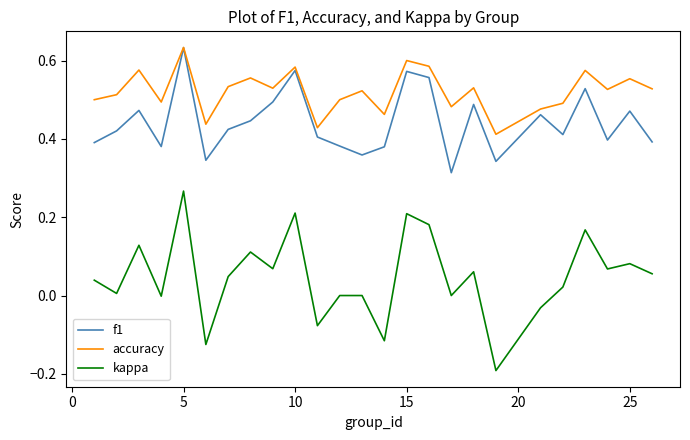

List the series in order of their overall mean, highest first.

accuracy, f1, kappa